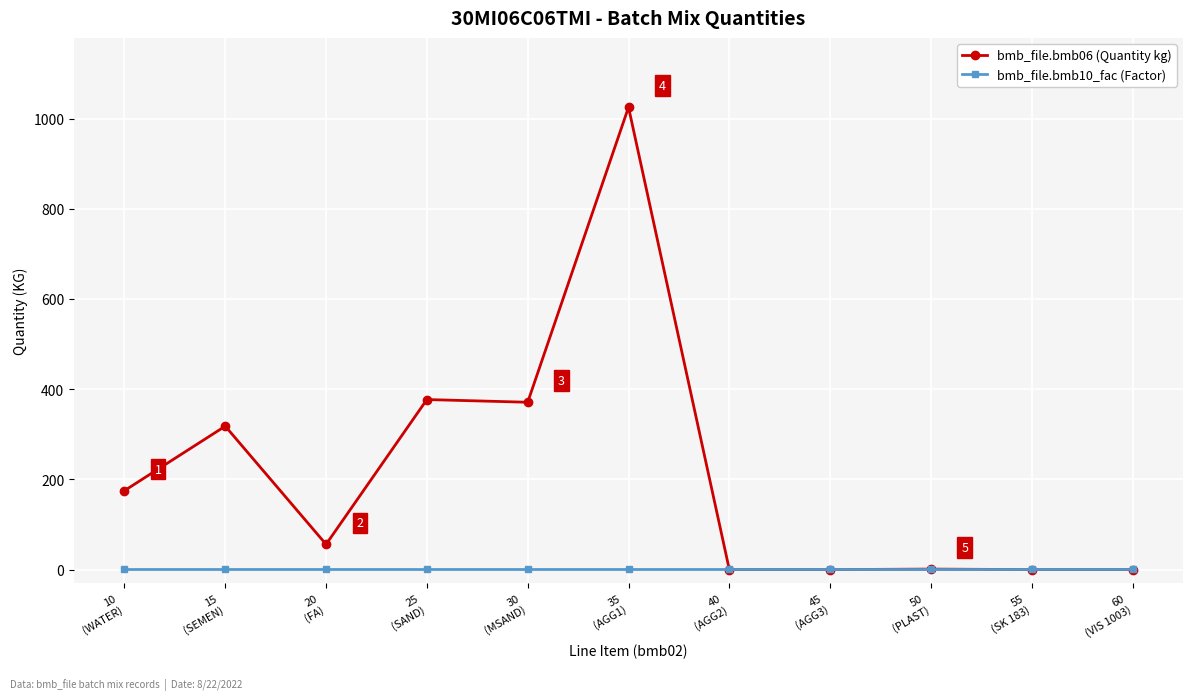

How many series are shown in this chart?

2